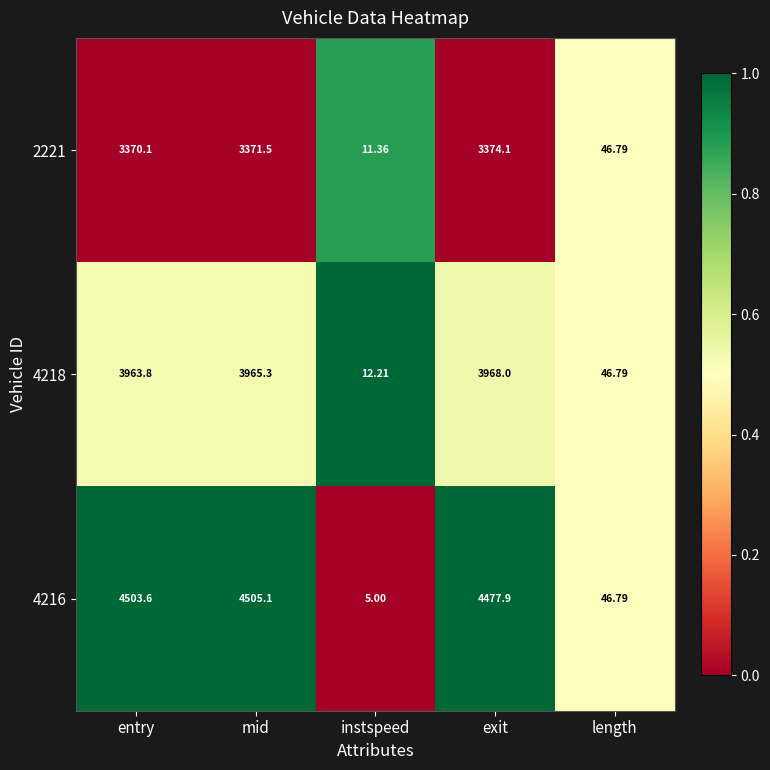

At which label does 4218 first exceed 3963?

entry